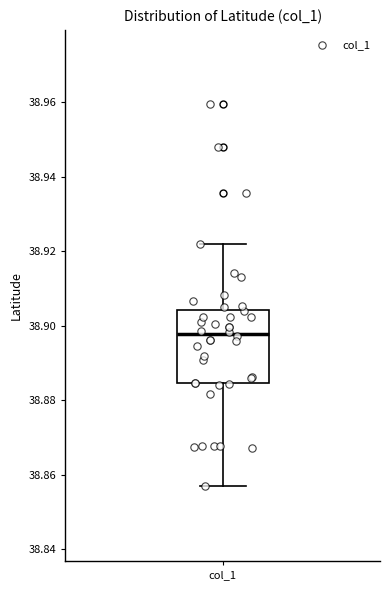

Read this box plot against the y-axis: the position of the median line, the range covered by the box, and the ends of both whiskers. The values are not printed on the chart, so give them approximately, as read against the axis.

median 38.898, box 38.884 to 38.904, whiskers 38.856 to 38.922